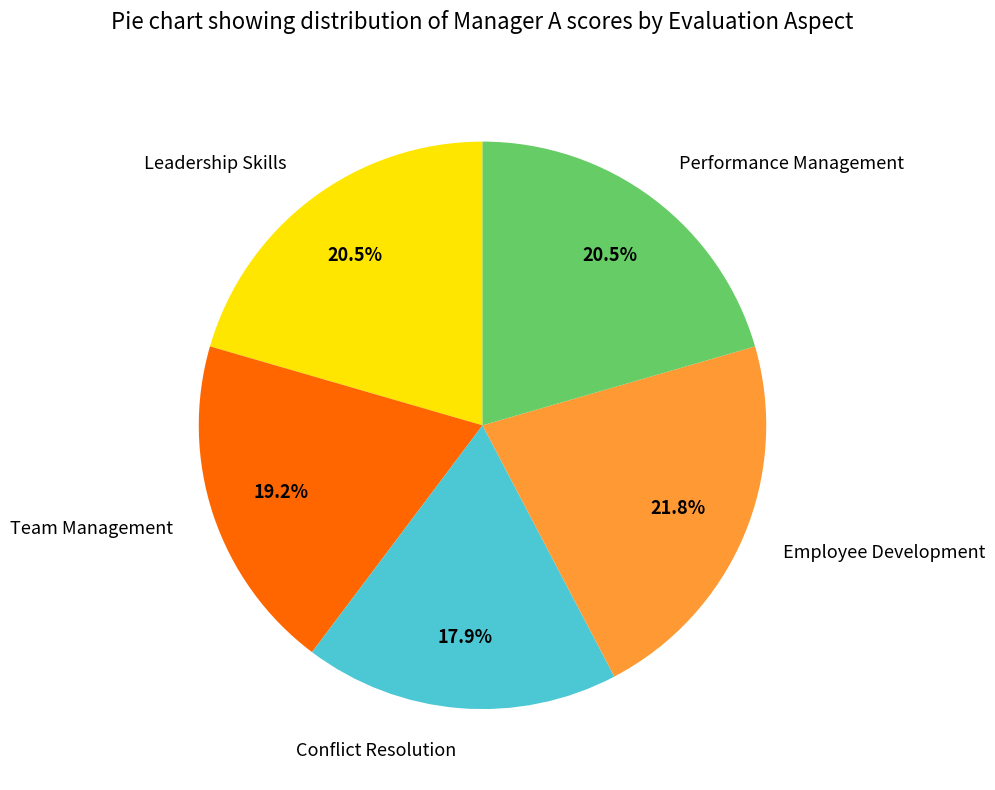

To the nearest percent, what portion does Team Management represent?

19%